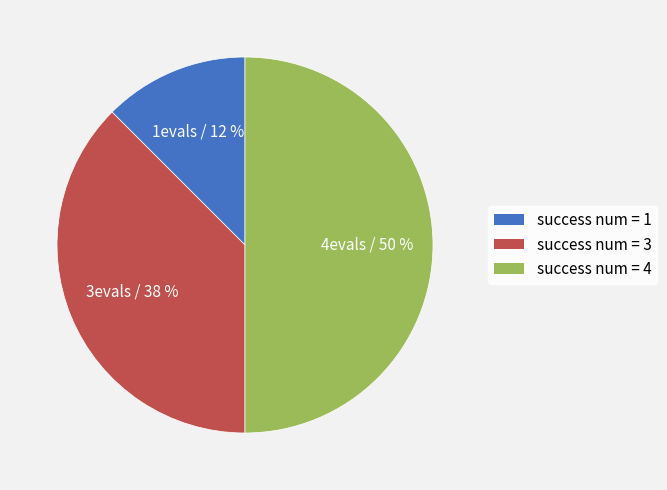

Between success num = 4 and success num = 3, which is larger?

success num = 4